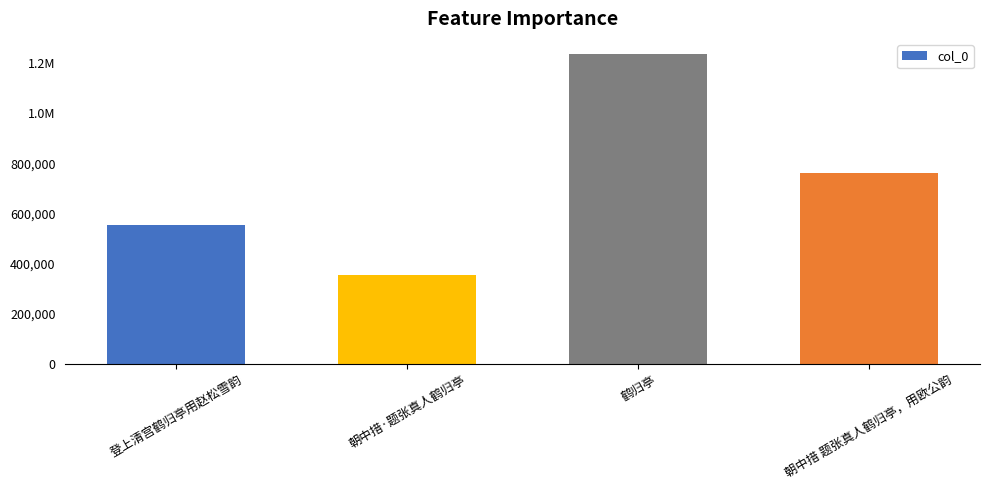

Are the bars horizontal?

No